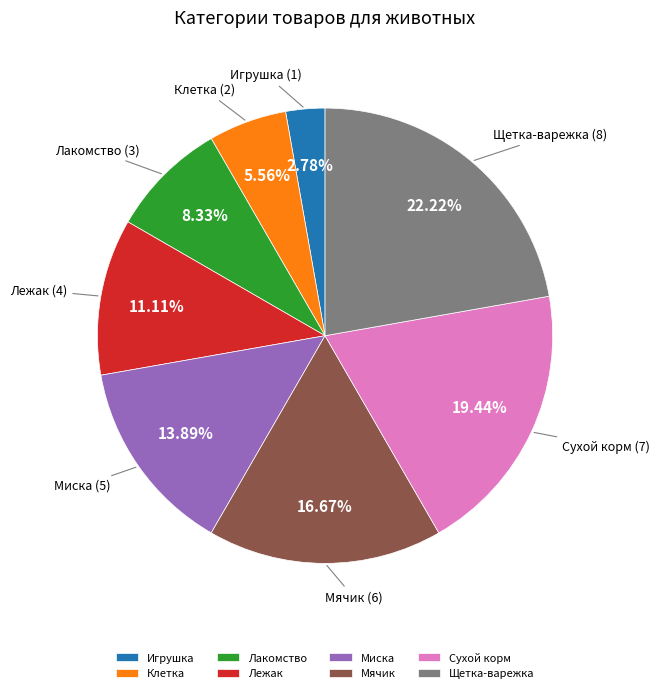

Is Лежак the majority of the pie?

No